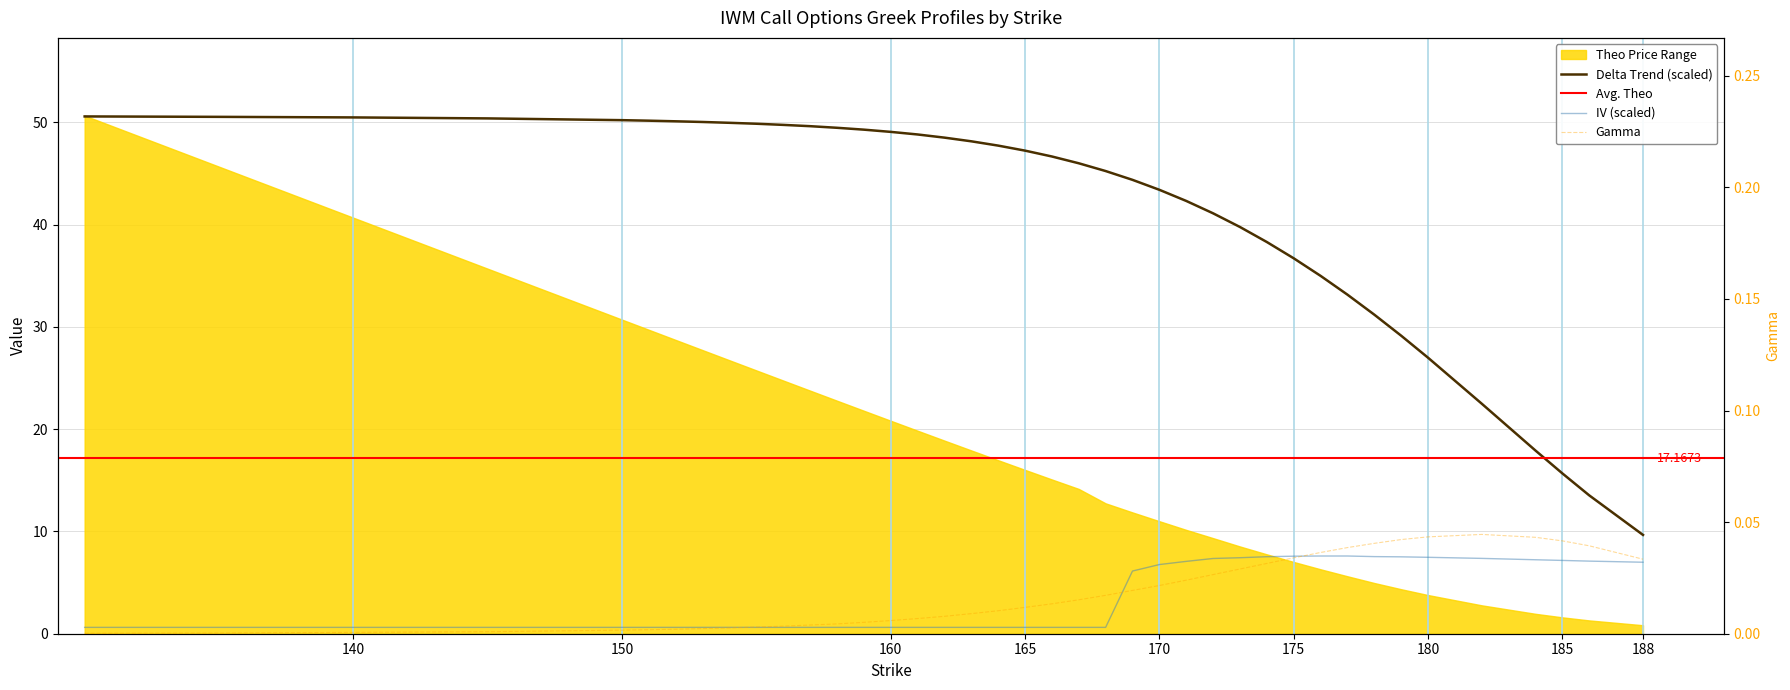

Which series changed the most between 186 and 188?

delta